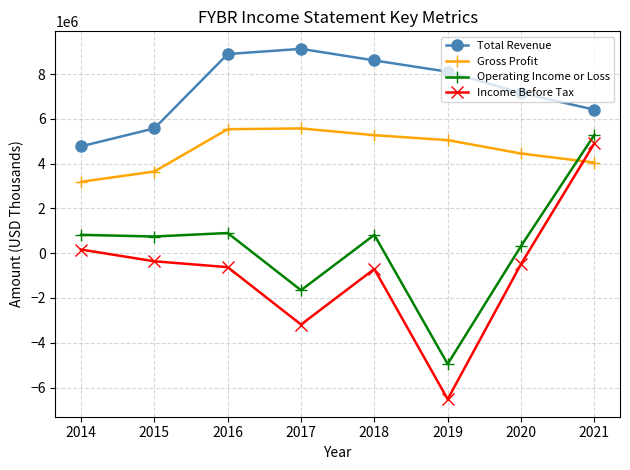

True or false: Income Before Tax and Total Revenue intersect in this chart.

False